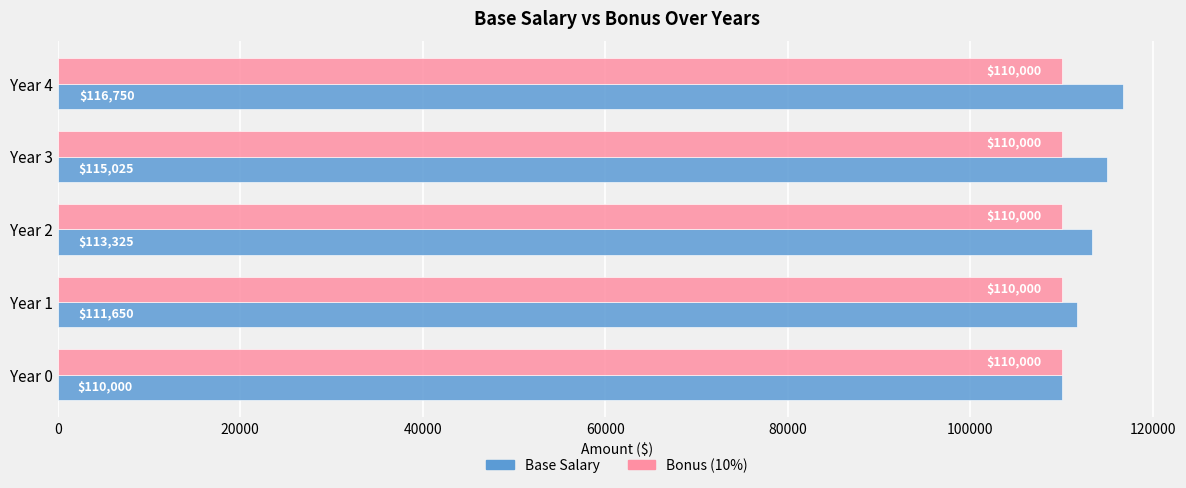

What is the minimum value for Bonus (10%)?

110000.0